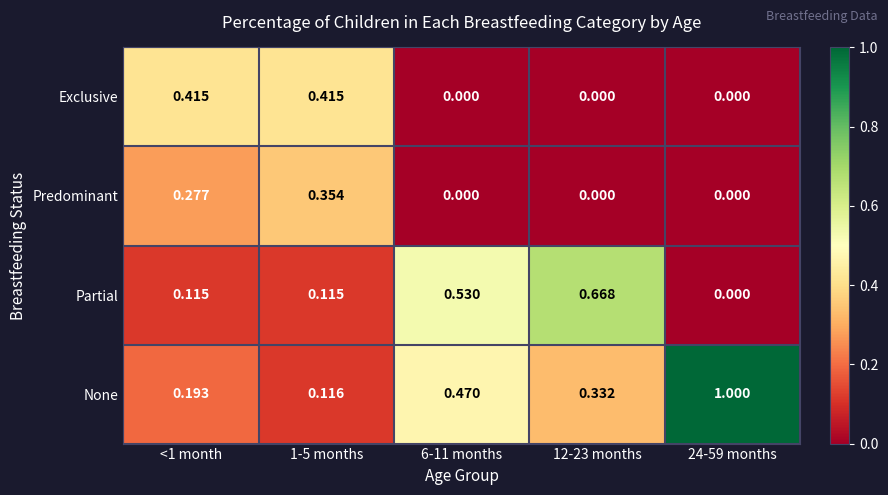

Which series has the largest range (max minus min)?

None